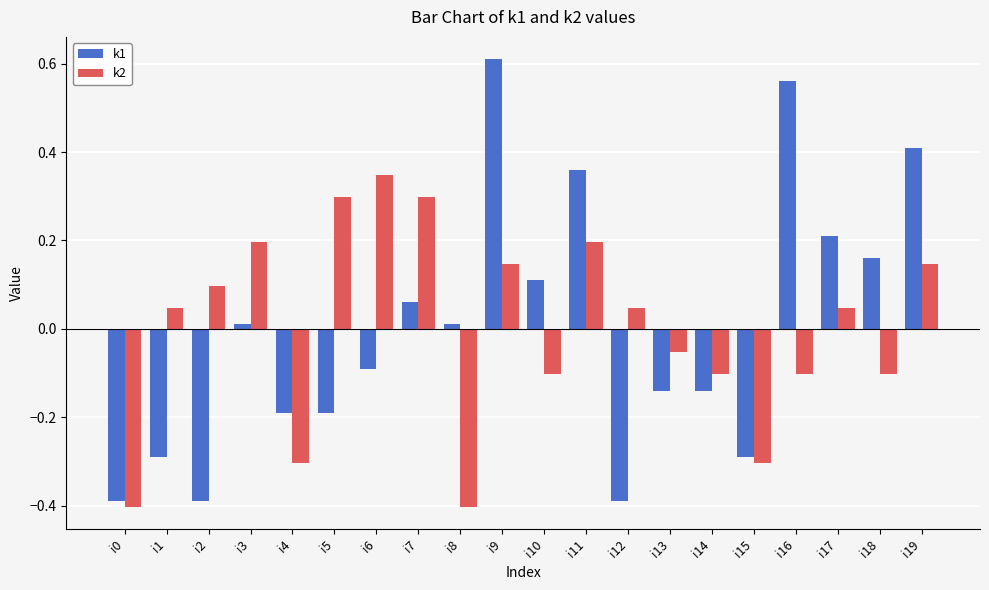

At which category is the sum across all series the highest?

i9